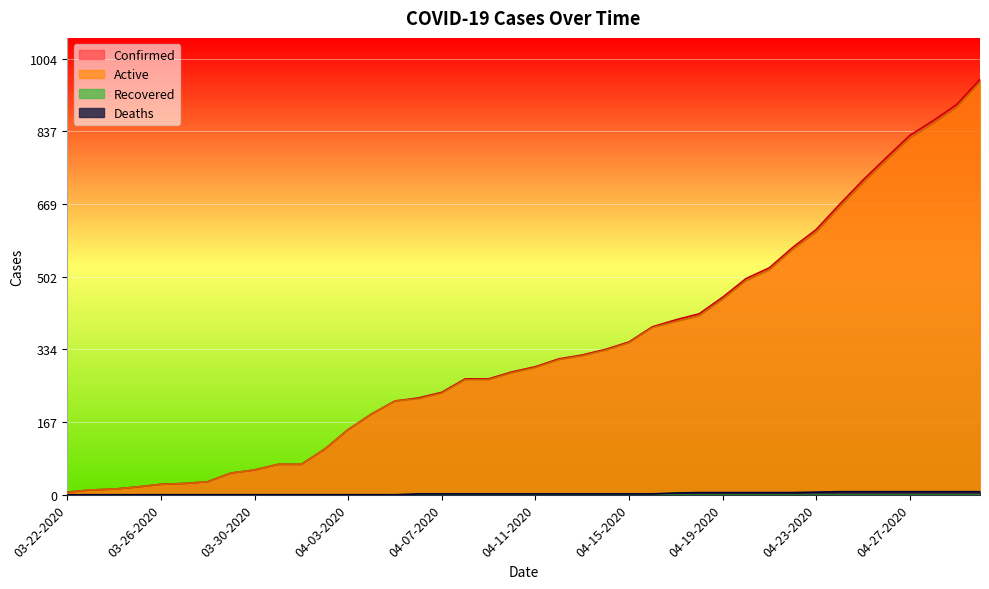

True or false: Active has a value of 413 at 04-08-2020.

False